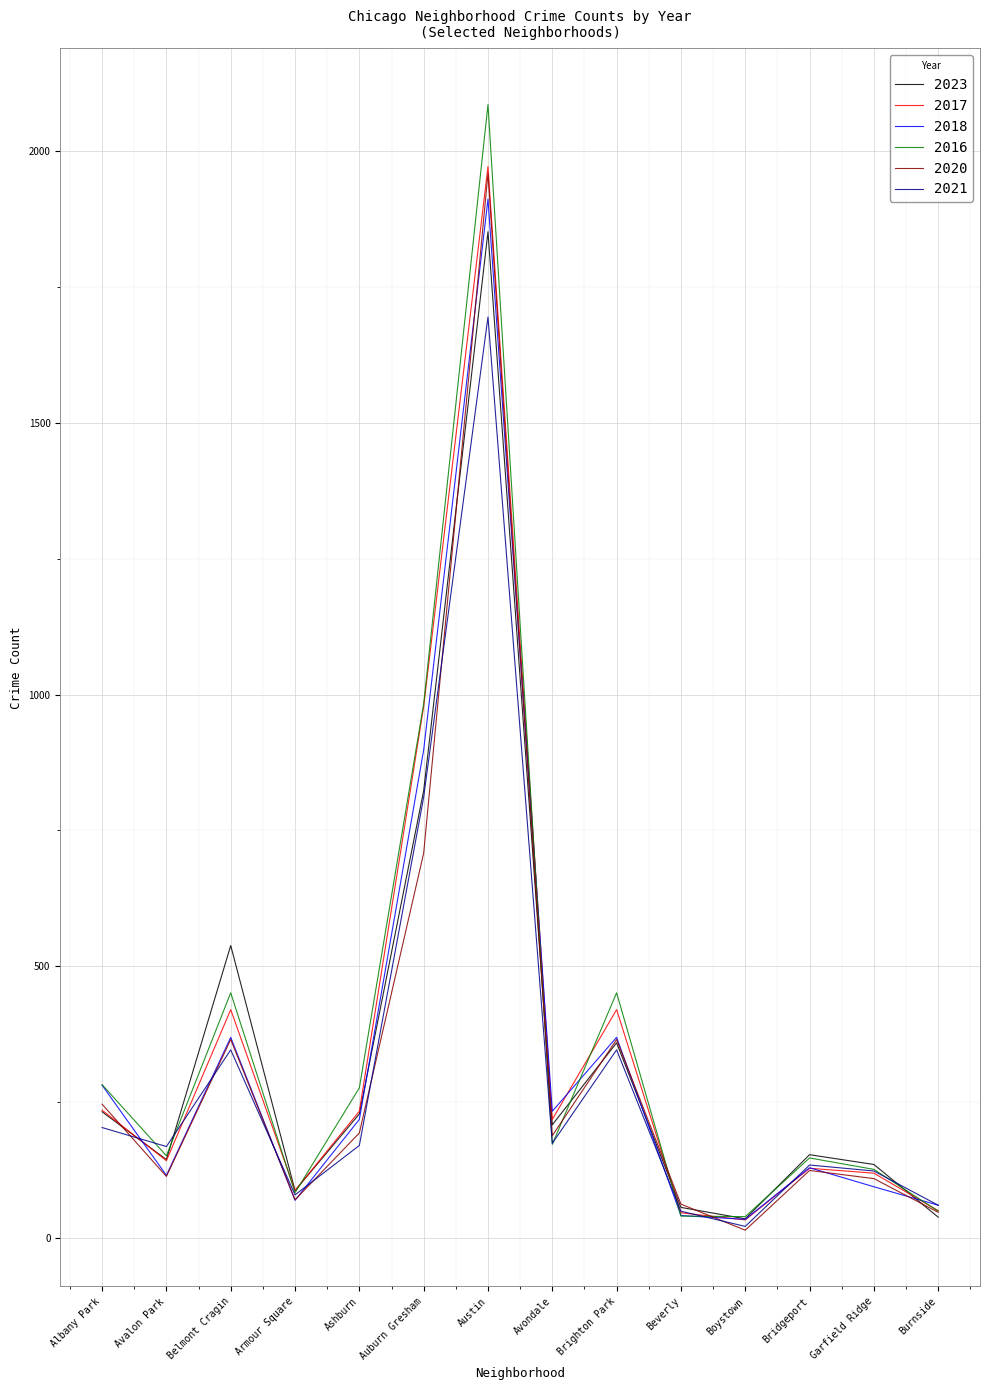

What is the smallest value displayed?

14